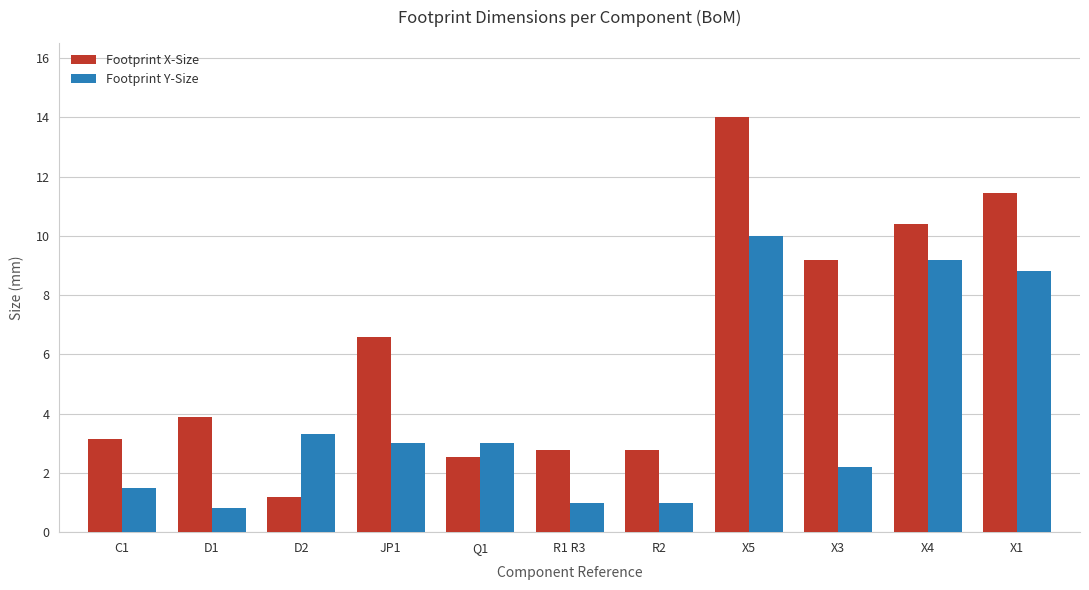

Rank the series by their maximum value, from lowest to highest.

Footprint Y-Size, Footprint X-Size